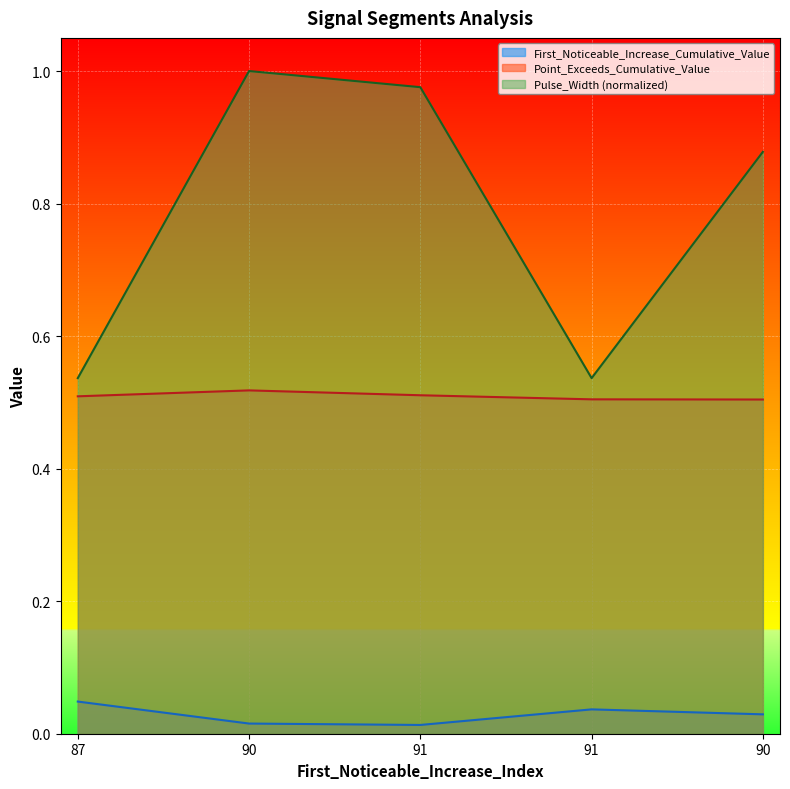

How many series are shown in this chart?

3